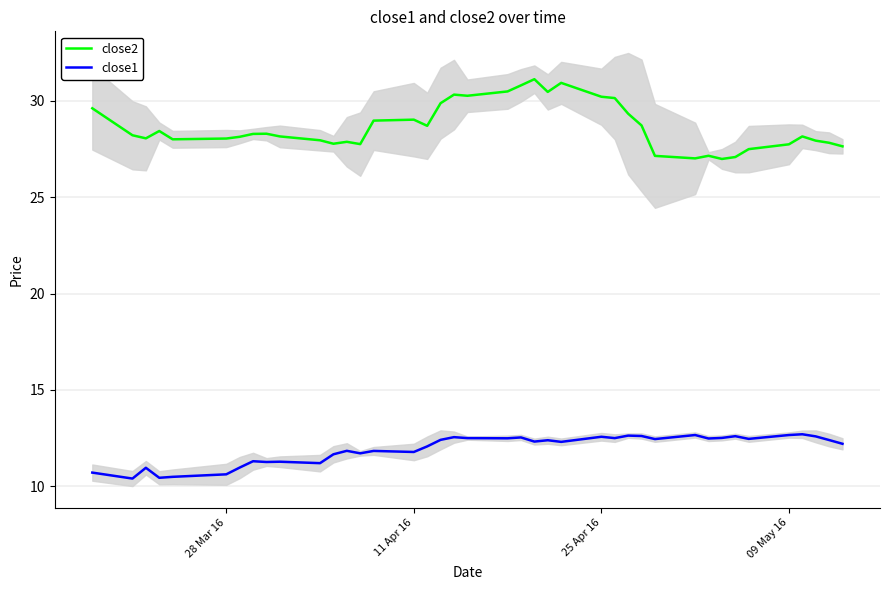

What is the difference between the maximum and minimum values in the close1 series?

2.3